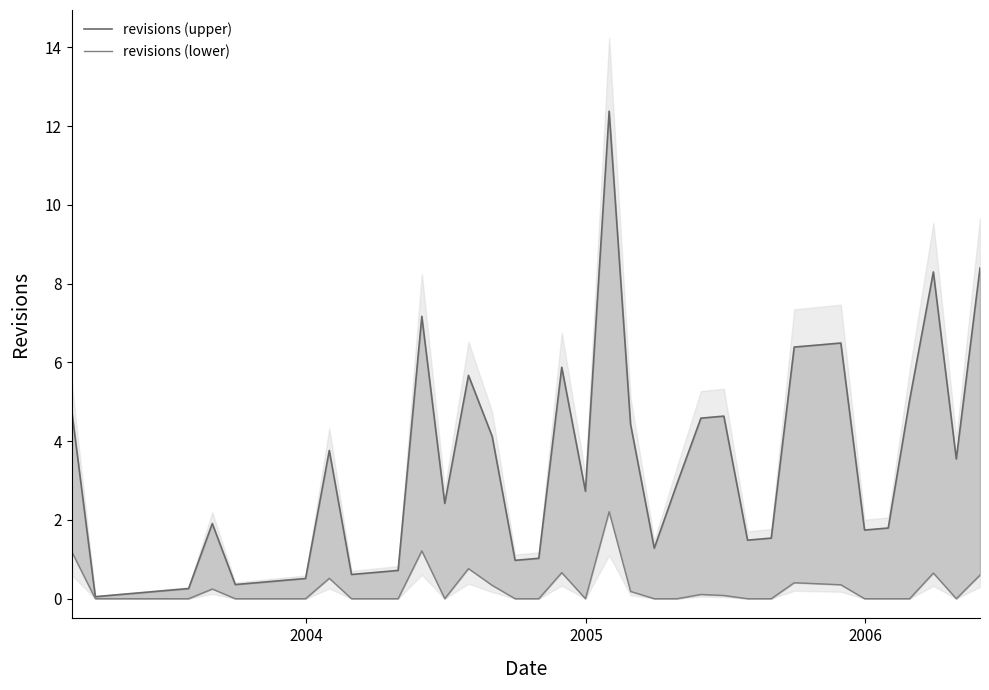

Does the chart display data point markers on the line(s)?

No